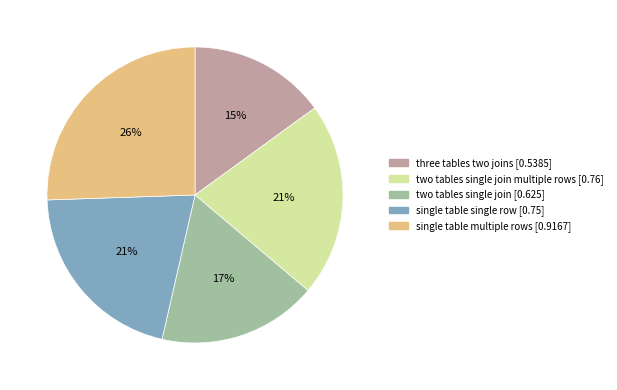

Does any single category account for the majority?

No